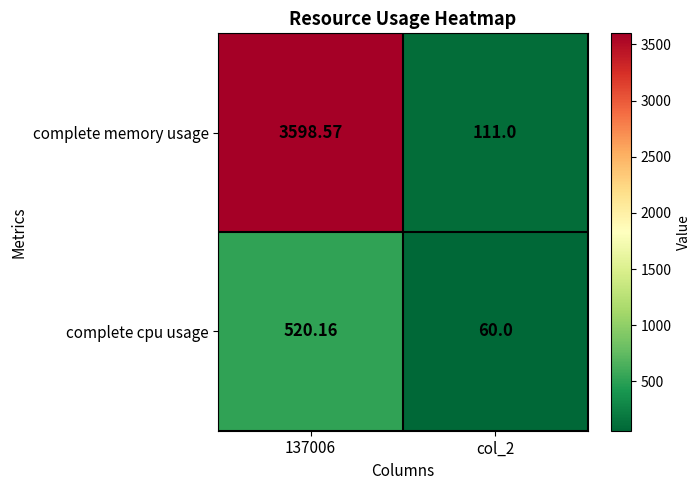

At col_2, list the series in order from largest to smallest.

complete memory usage, complete cpu usage